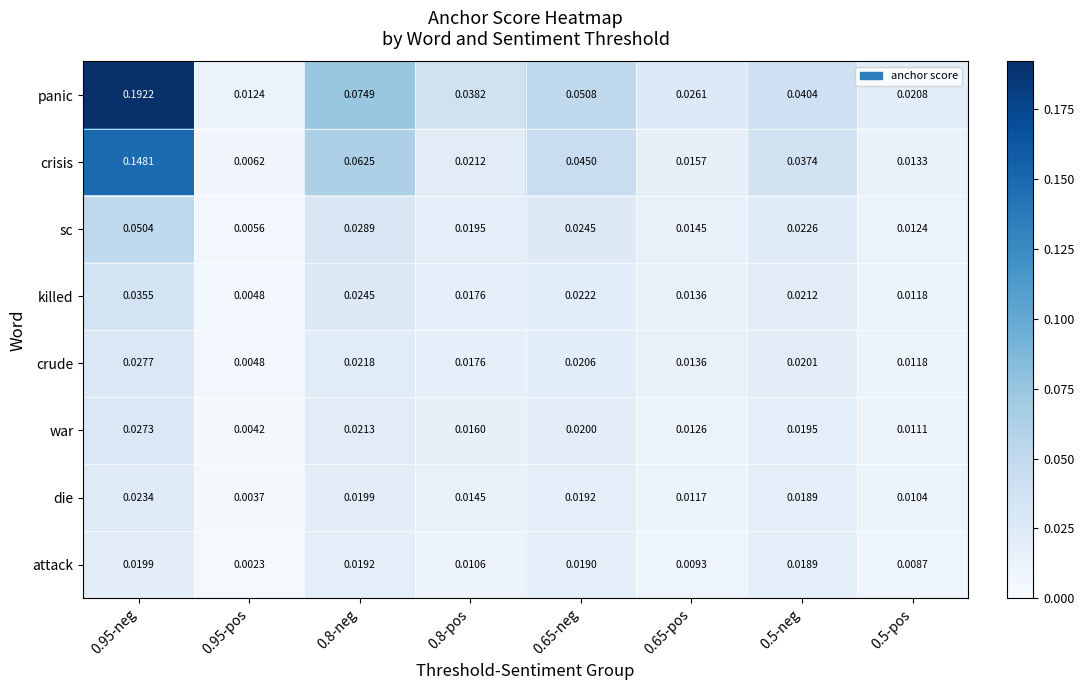

Which series has the largest total across all categories?

panic